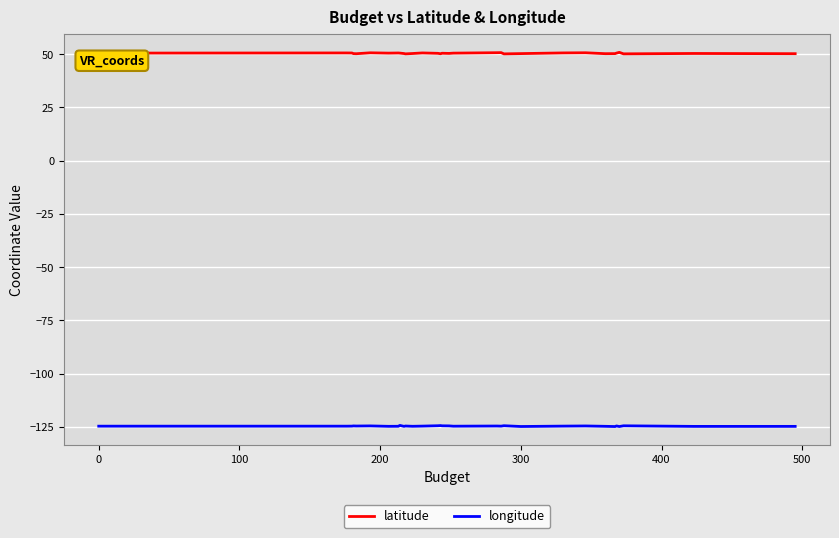

What is the difference between the maximum and second lowest values in the latitude series?

0.7